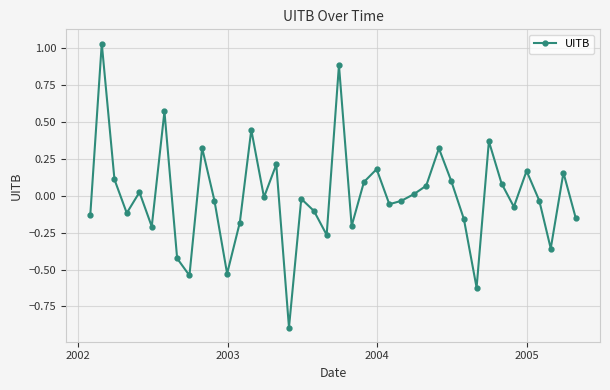

What is the difference between the maximum and minimum values?

1.9